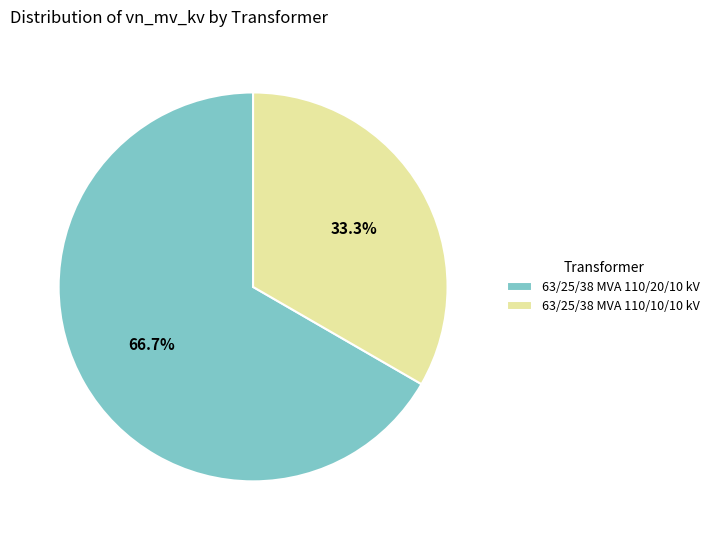

Is there any slice that represents more than half of the pie?

Yes